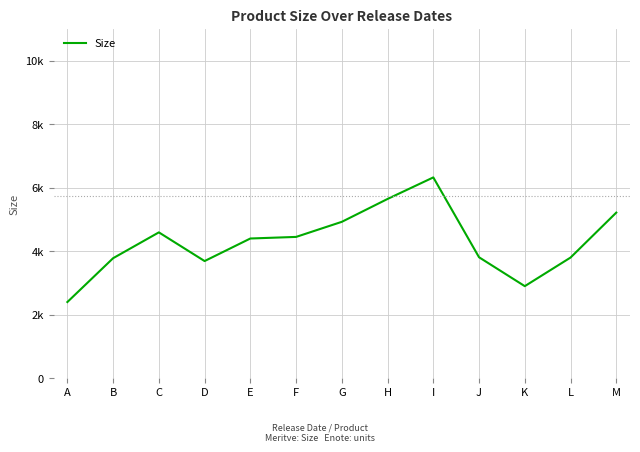

At which label does the data first exceed 4400?

C